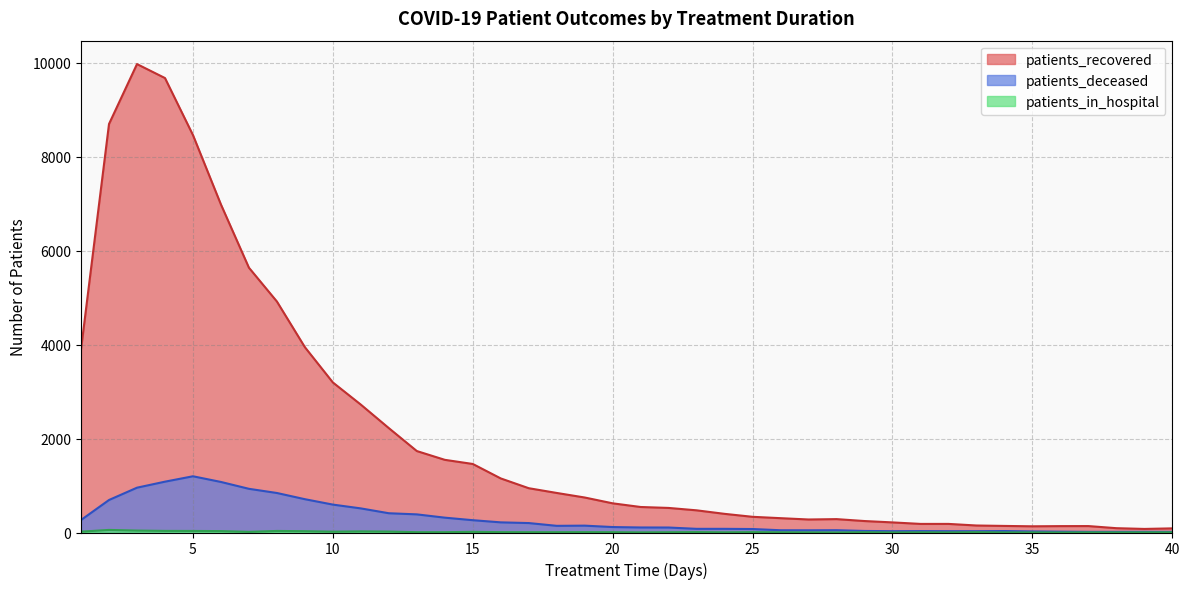

What is the difference between the patients_deceased values at 4 and 11?

569